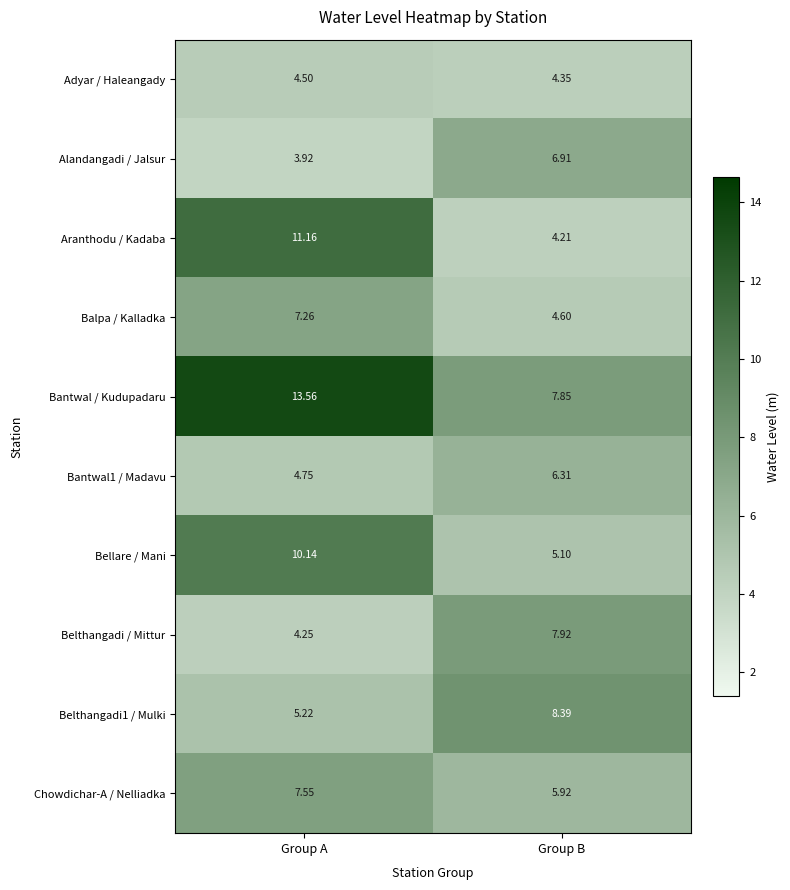

Is the value of Belthangadi1 / Mulki at Group A greater than the value of Aranthodu / Kadaba at Group B?

Yes